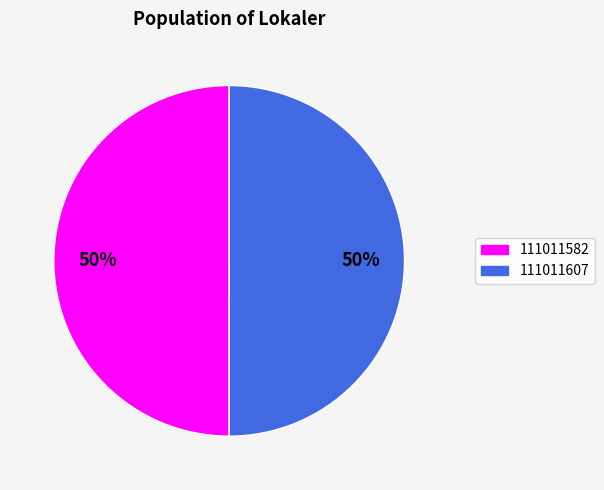

What is the ratio of the value at 111011607 to the value at 111011582?

1.0